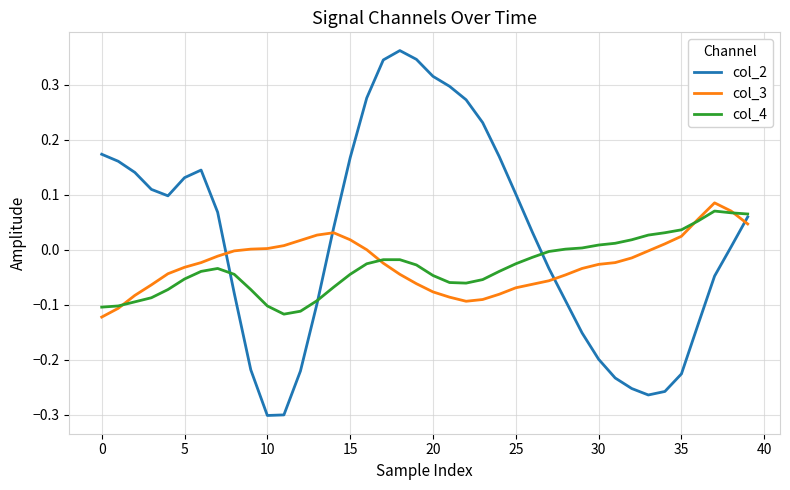

Which series has the largest total across all categories?

col_2